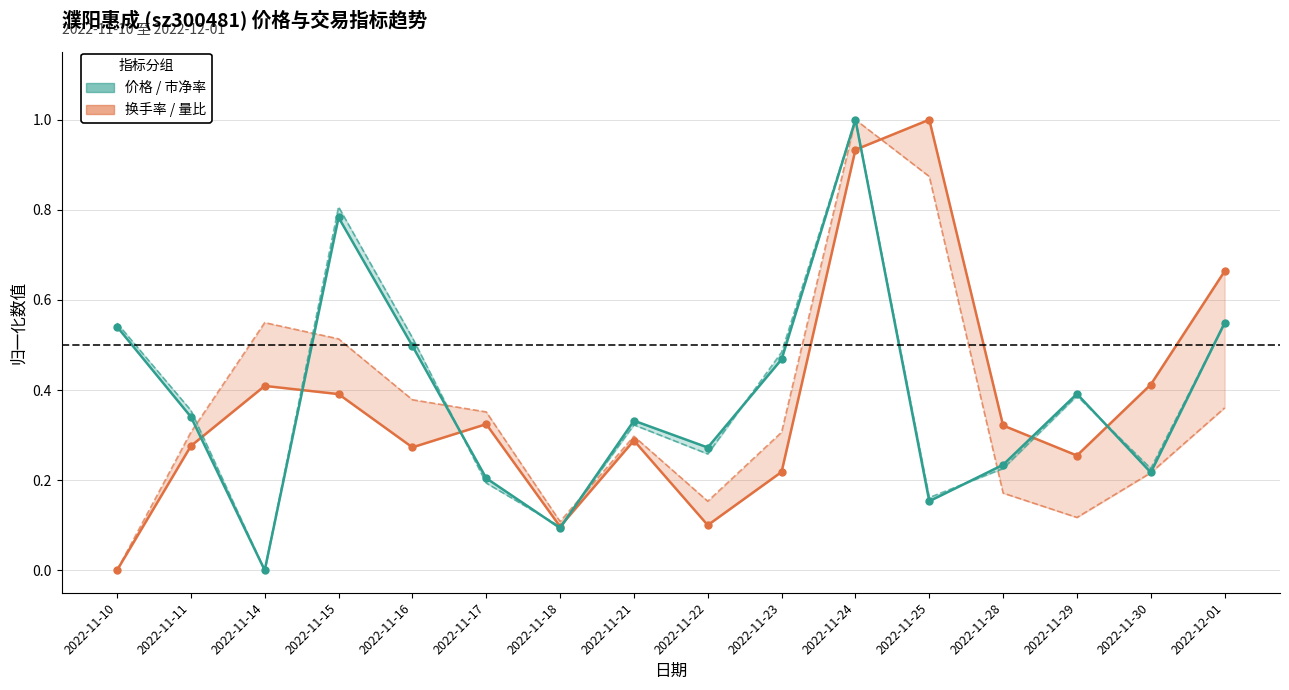

Which series ends up on top after the final intersection of 价格 and 量比?

价格